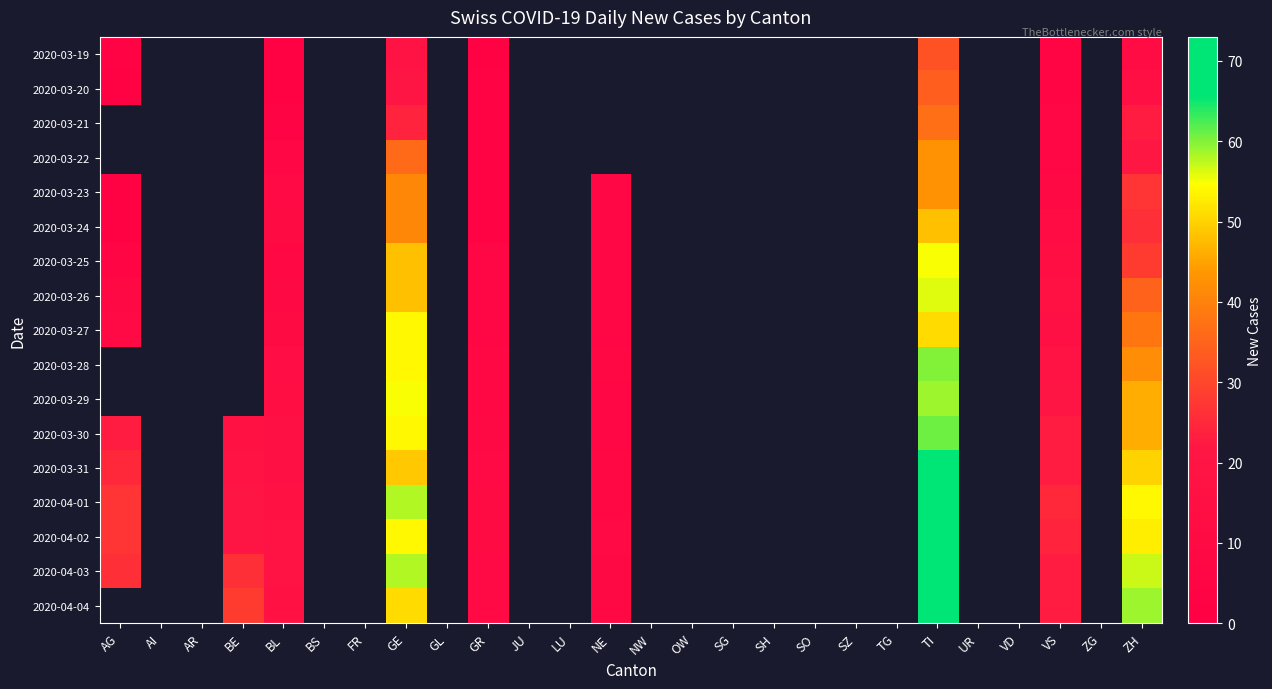

Is the value of 2020-03-30 at SZ greater than the value of 2020-03-22 at BS?

No